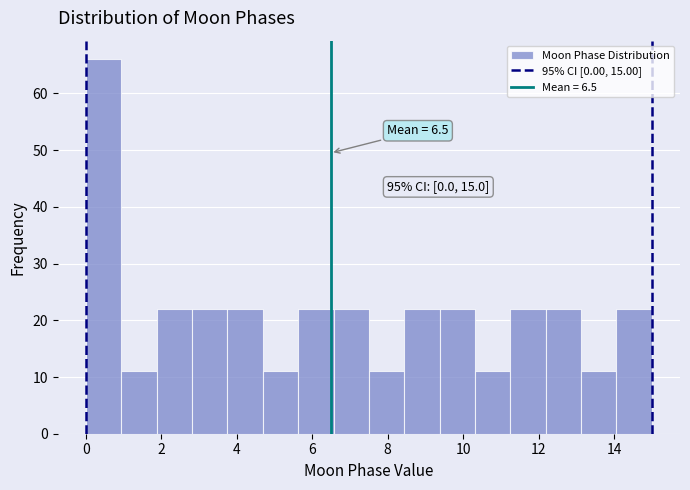

Over which range of the x-axis is the bar tallest?

0.0 to 1.0